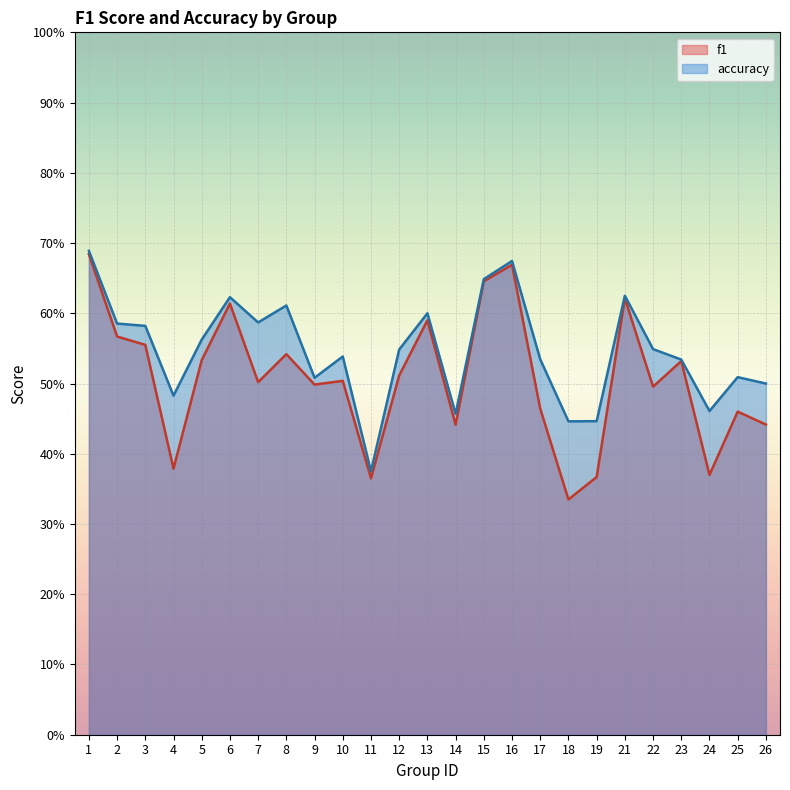

How many accuracy values are between 0 and 1?

25